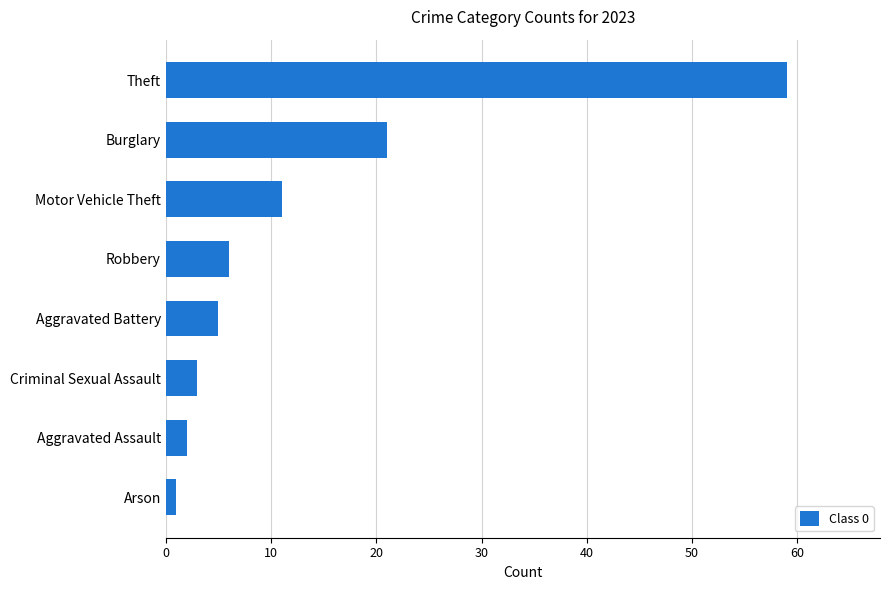

Is it true that the value at Aggravated Battery is 5?

True